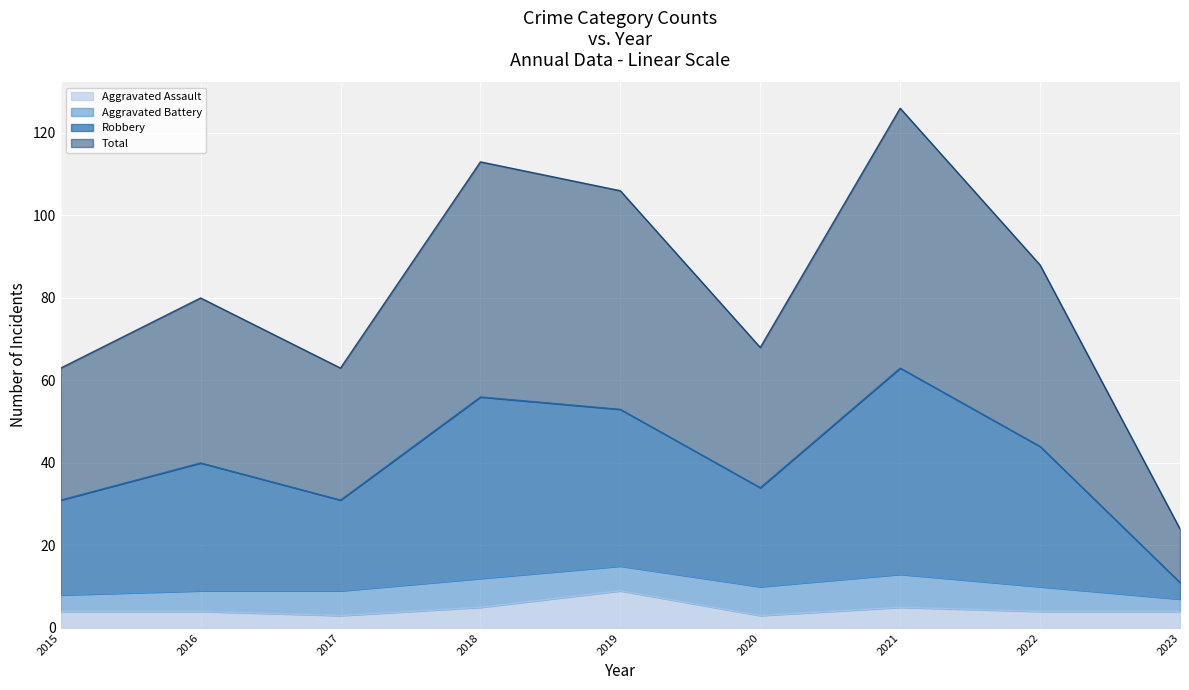

At which category is the sum across all series the highest?

2021